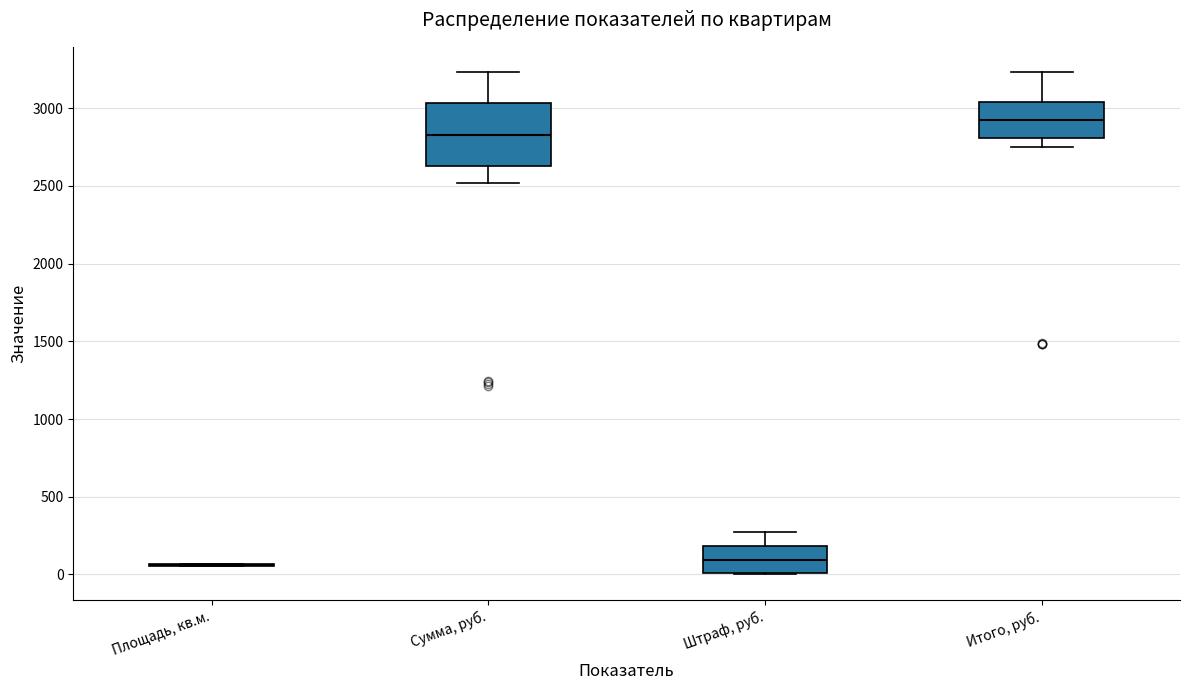

Reading left to right, read every box against the y-axis: the position of its median line, the range the box covers, and the ends of its whiskers. The values are not printed on the chart, so give them approximately, as read against the axis.

Площадь, кв.м.: box collapsed to a line at 50, whiskers 50 to 50
Сумма, руб.: median 2850, box 2650 to 3050, whiskers 2500 to 3250
Штраф, руб.: median 100, box 0 to 200, whiskers 0 to 250
Итого, руб.: median 2900, box 2800 to 3050, whiskers 2750 to 3250